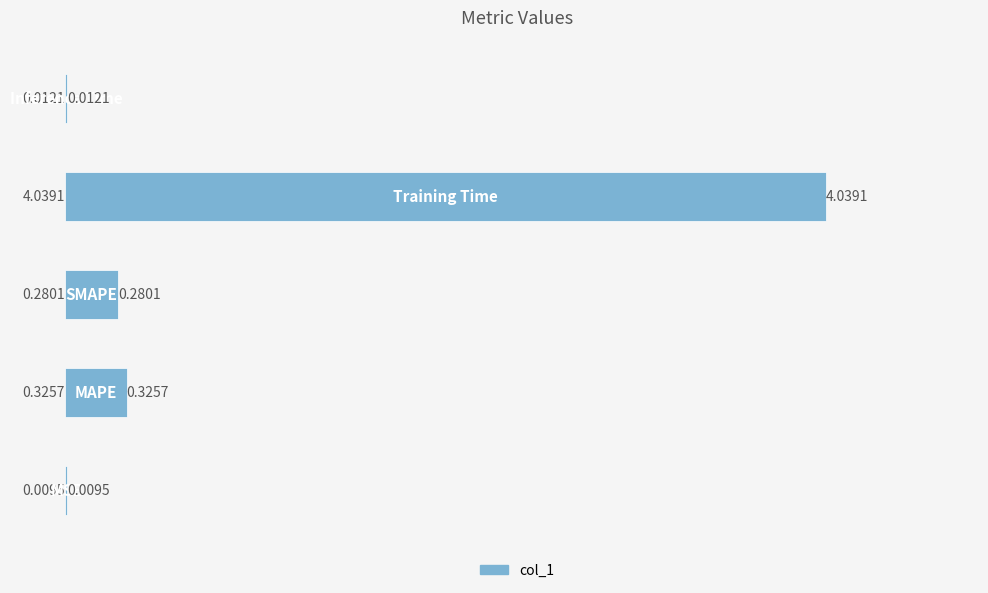

How many categories are shown in the chart?

5